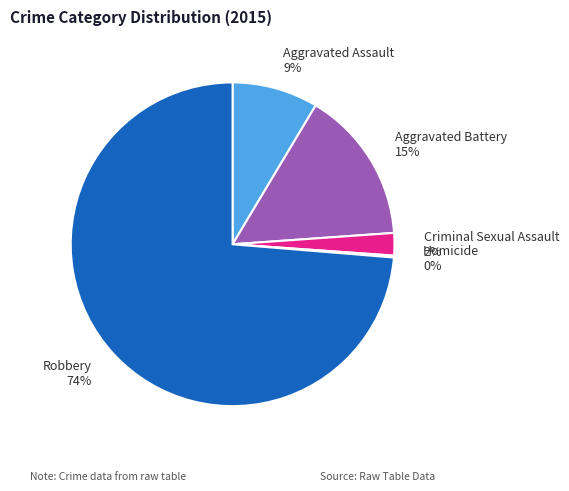

Between Aggravated Assault 9% and Criminal Sexual Assault 2%, which is larger?

Aggravated Assault 9%